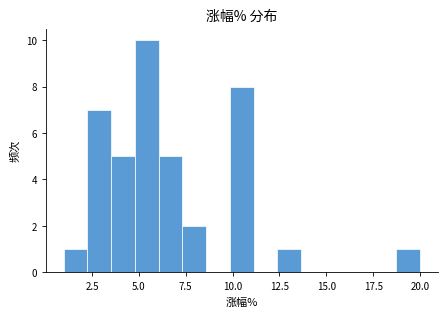

Read against the x-axis, roughly where is the centre of the tallest bar?

5.5